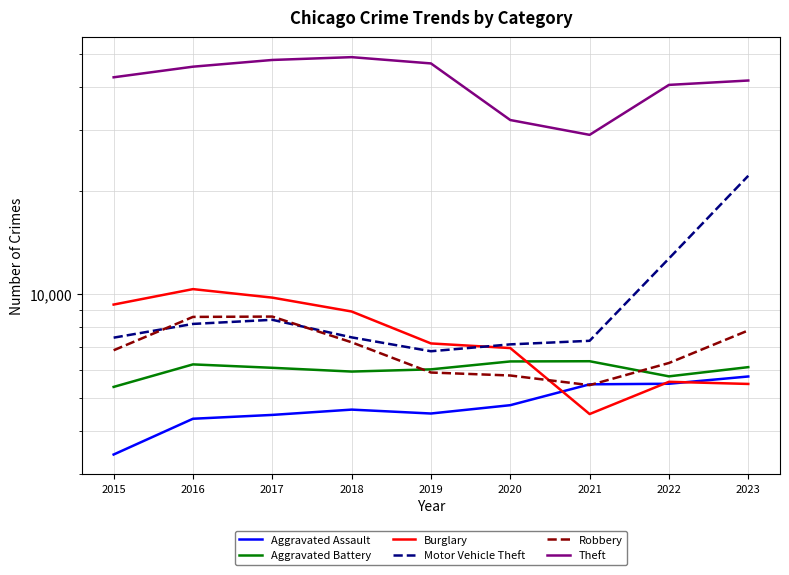

What are all the series names shown in the legend?

Aggravated Assault, Aggravated Battery, Burglary, Motor Vehicle Theft, Robbery, Theft